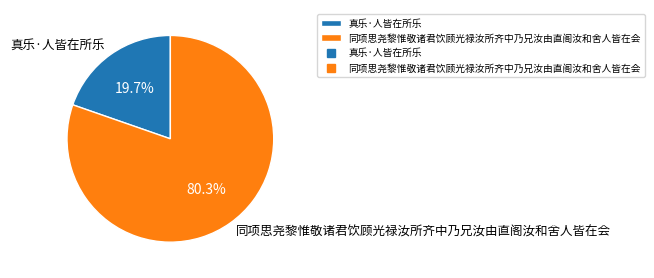

To the nearest percent, what percentage of the pie is 同项思尧黎惟敬诸君饮顾光禄汝所齐中乃兄汝由直阁汝和舍人皆在会?

80%